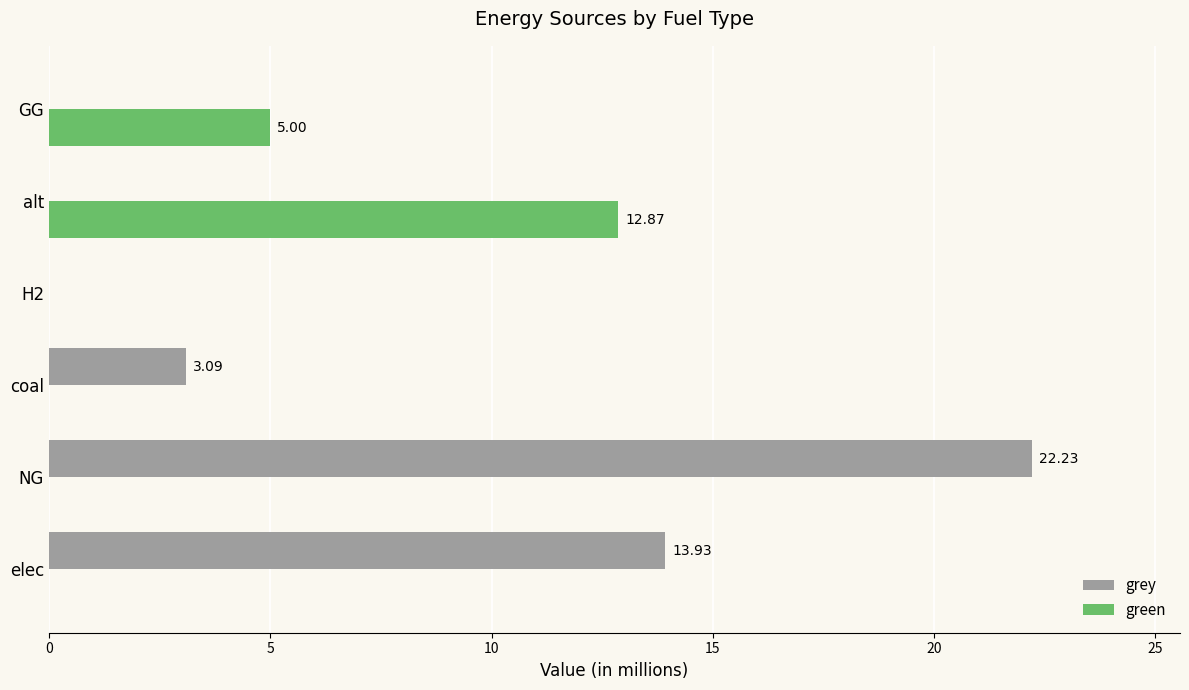

What are all the series names shown in the legend?

grey, green